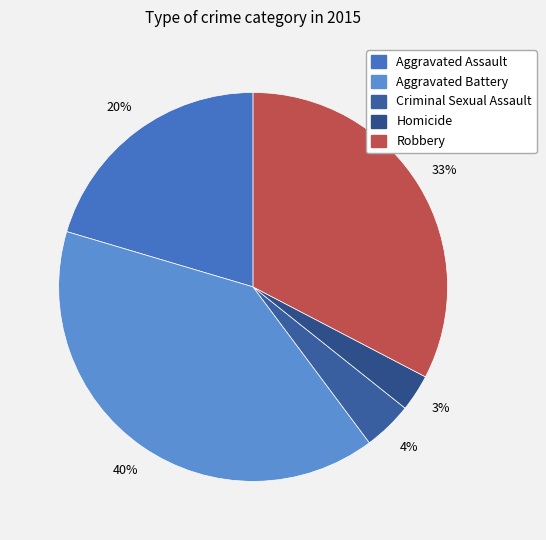

What is the largest slice in the pie chart?

Aggravated Battery